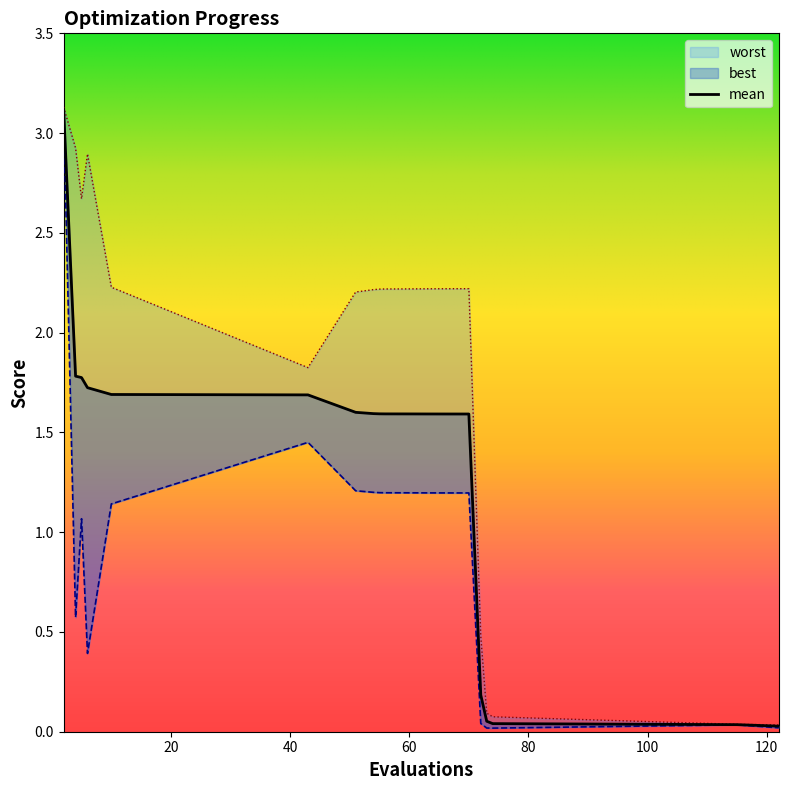

True or false: best and mean intersect in this chart.

False